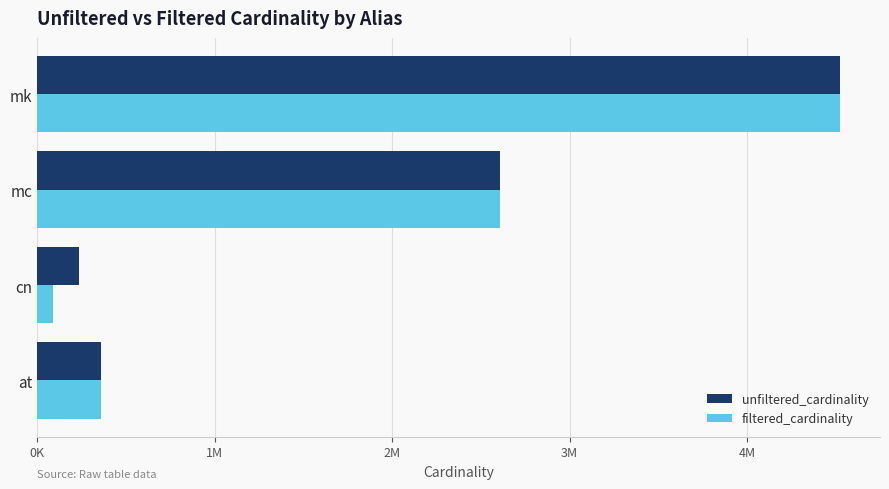

What are all the series names shown in the legend?

unfiltered_cardinality, filtered_cardinality